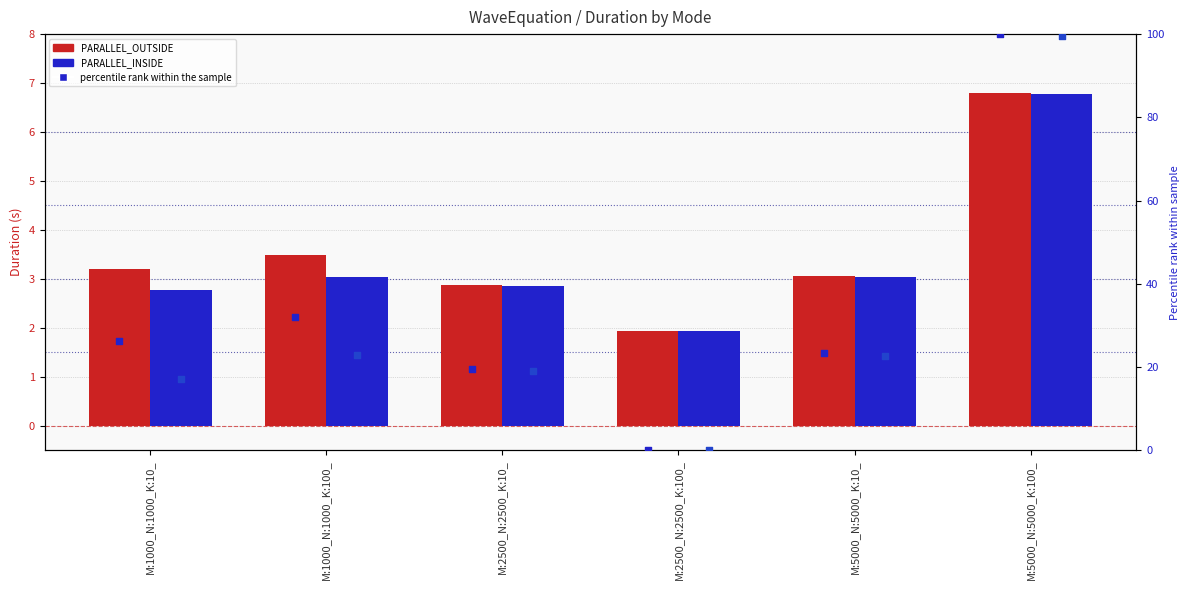

At which category is the sum across all series the highest?

M:5000_N:5000_K:100_